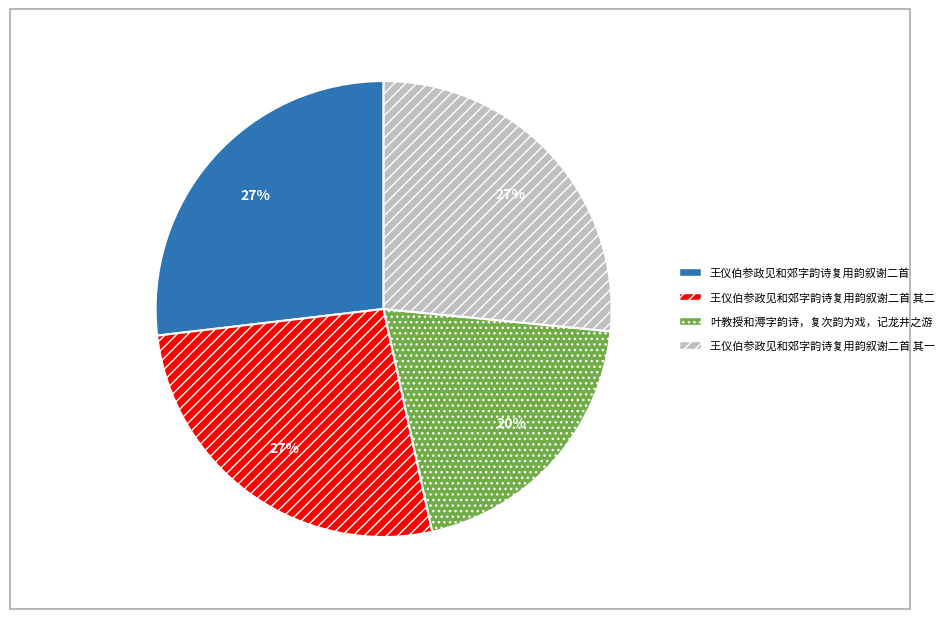

Does 王仪伯参政见和郊字韵诗复用韵叙谢二首 其一 account for over 50% of the chart?

No